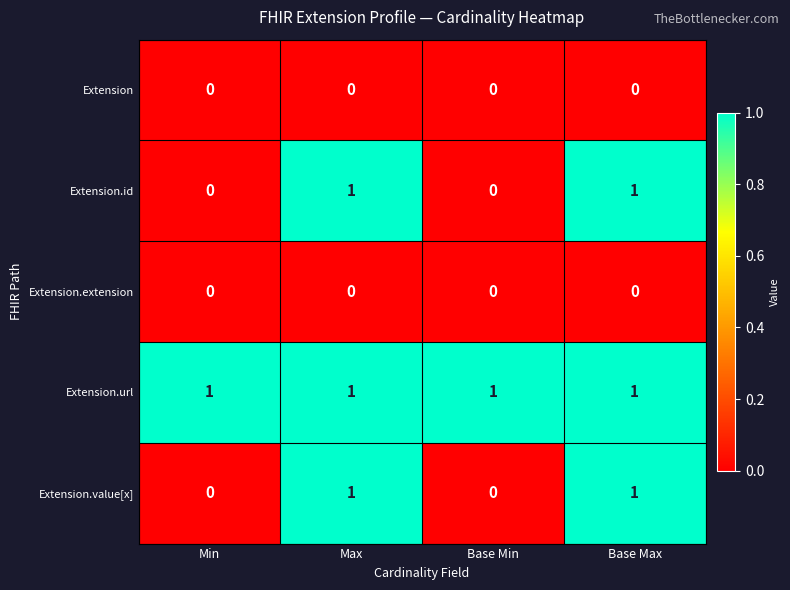

How many Extension.value[x] values are between 0 and 1?

4